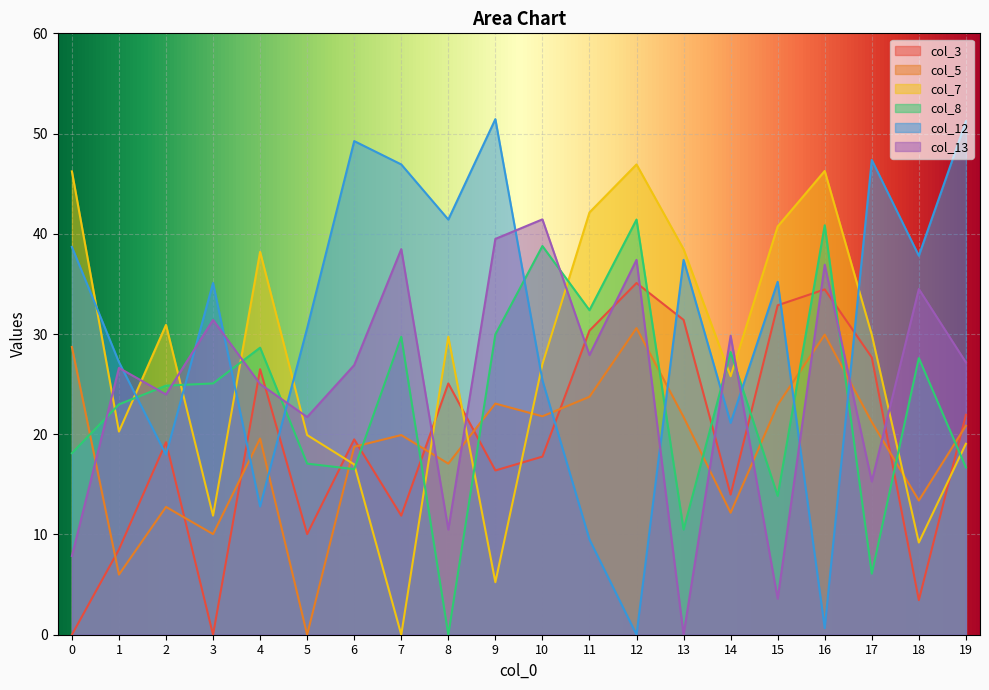

How many lines are shown in the chart?

6